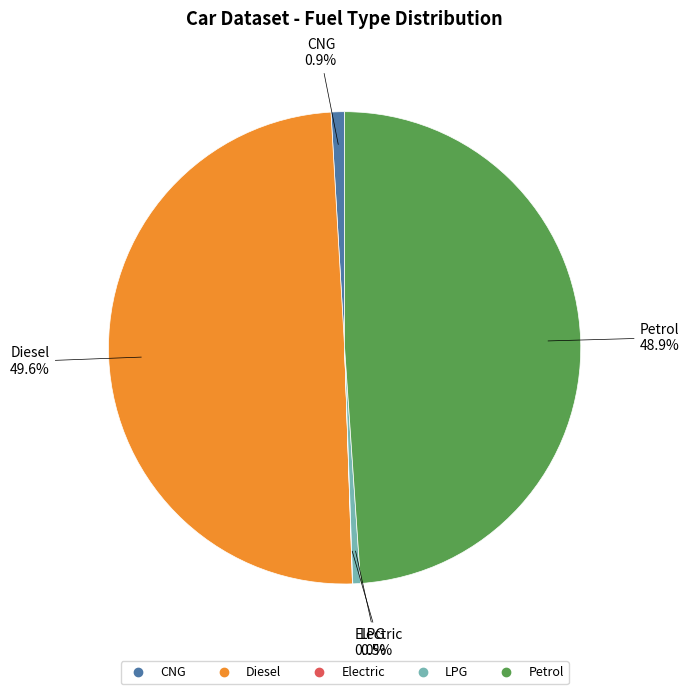

What is the ratio of the value at Diesel to the value at Petrol?

1.0